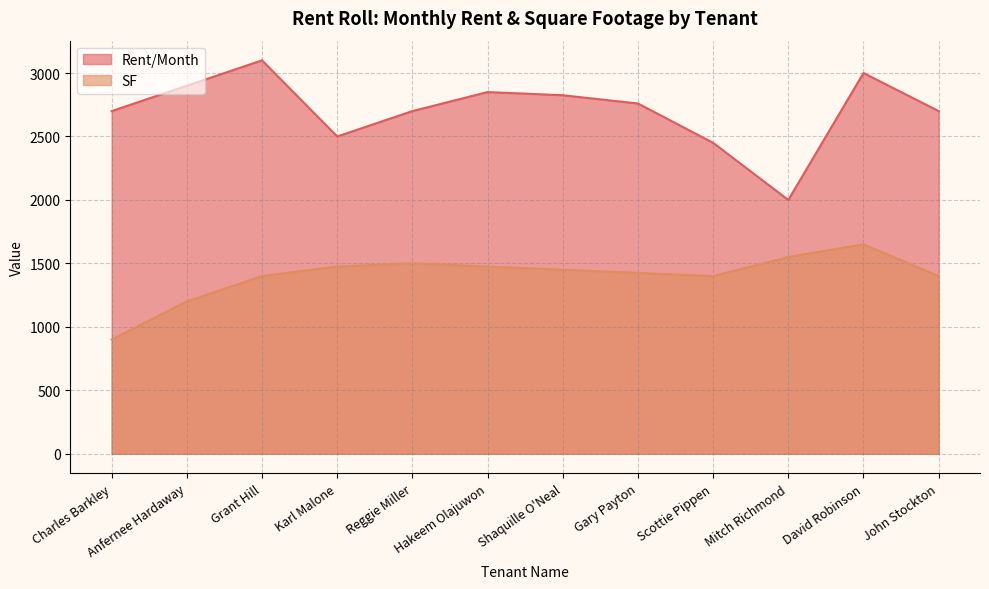

What is the difference between the highest and lowest values at Anfernee Hardaway?

1700